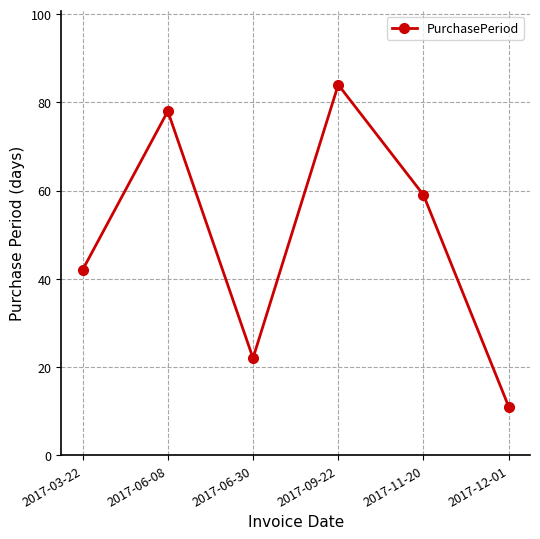

Is it true that the value at 2017-09-22 is 30?

False